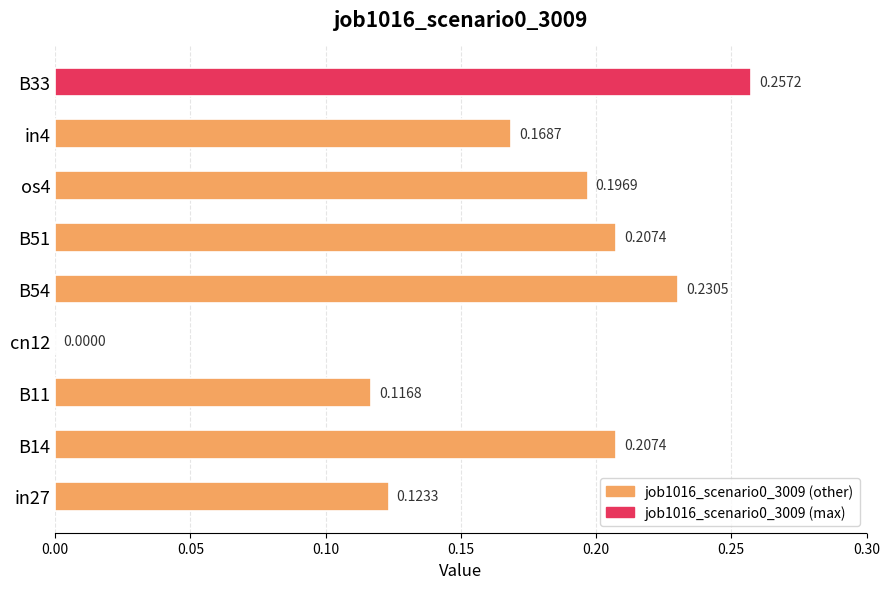

Between in4 and B54, which is larger?

B54